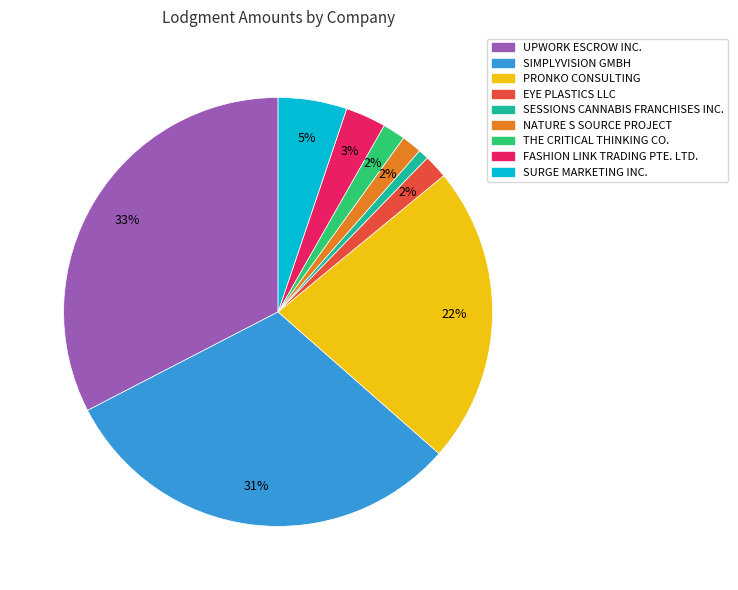

Do THE CRITICAL THINKING CO. and UPWORK ESCROW INC. together represent more than half of the pie?

No